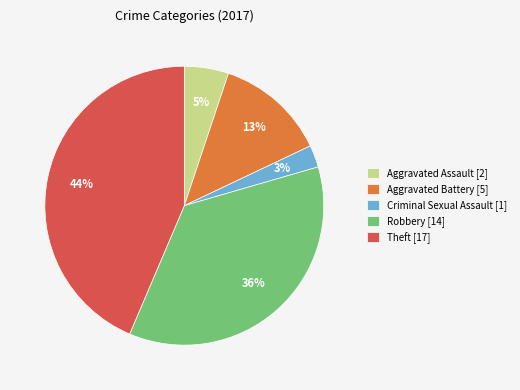

How many slices are in this pie chart?

5